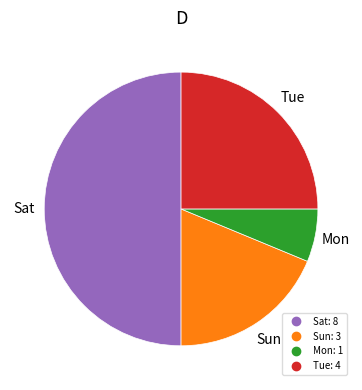

How many slices are in this pie chart?

4